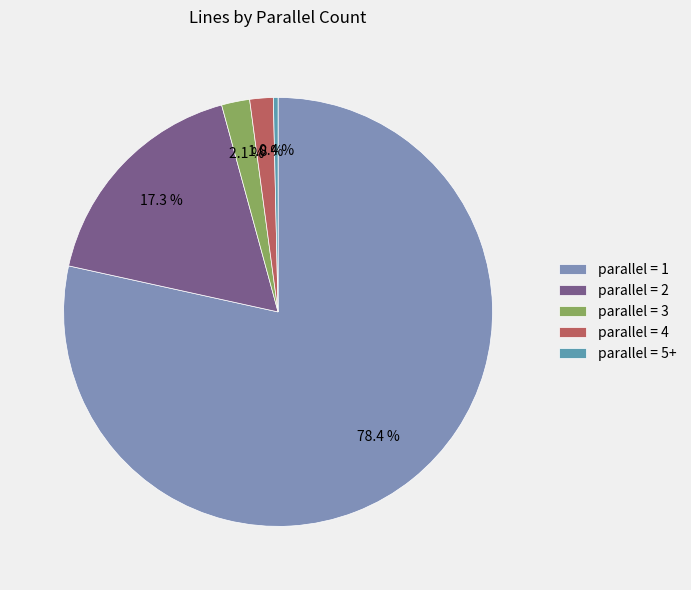

Approximately how many times larger is the value at parallel = 4 compared to parallel = 5+?

5.0